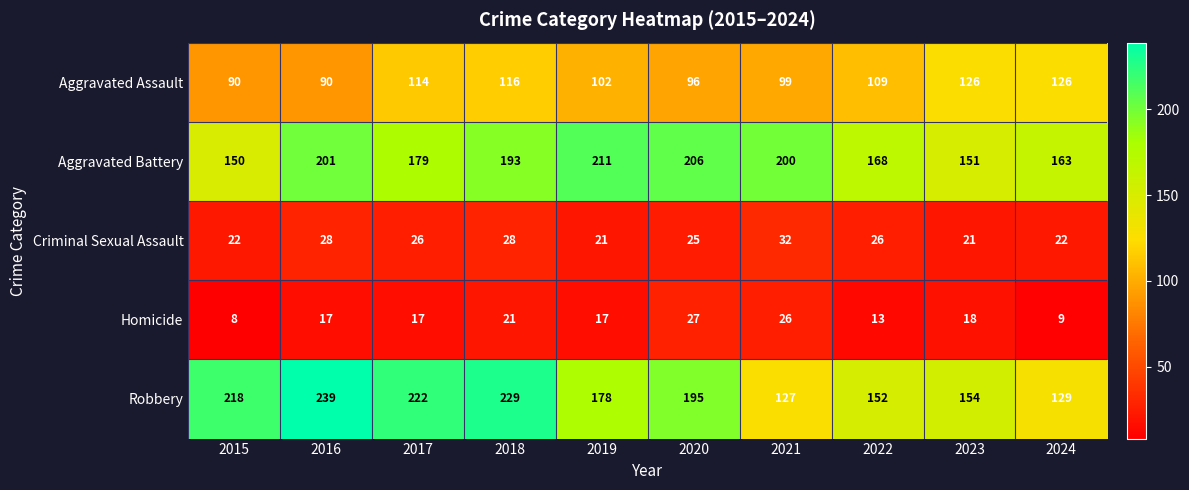

At which category is the sum across all series the highest?

2018